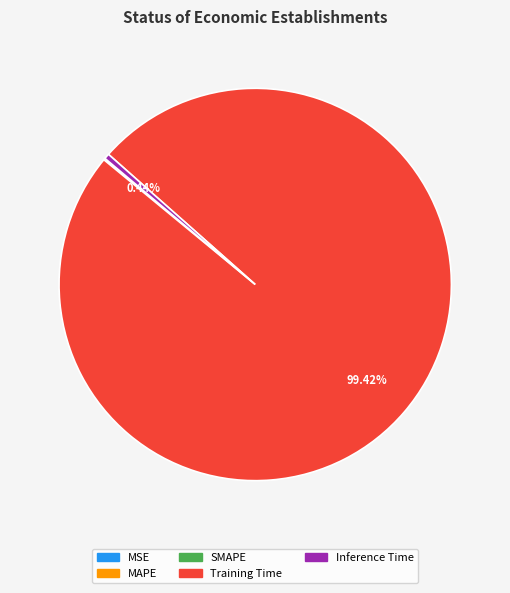

Is there any slice that represents more than half of the pie?

Yes